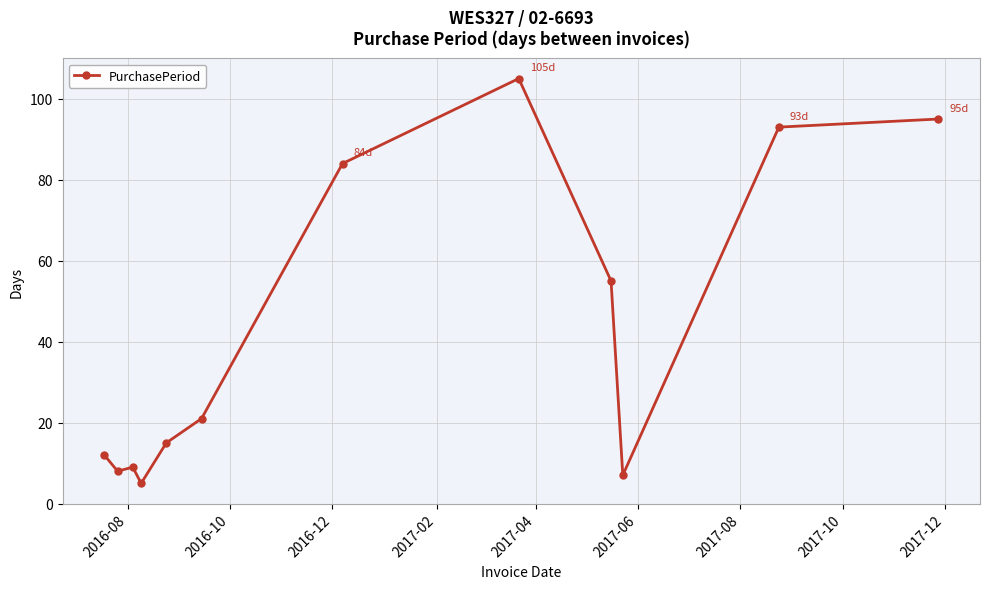

What is the average value?

42